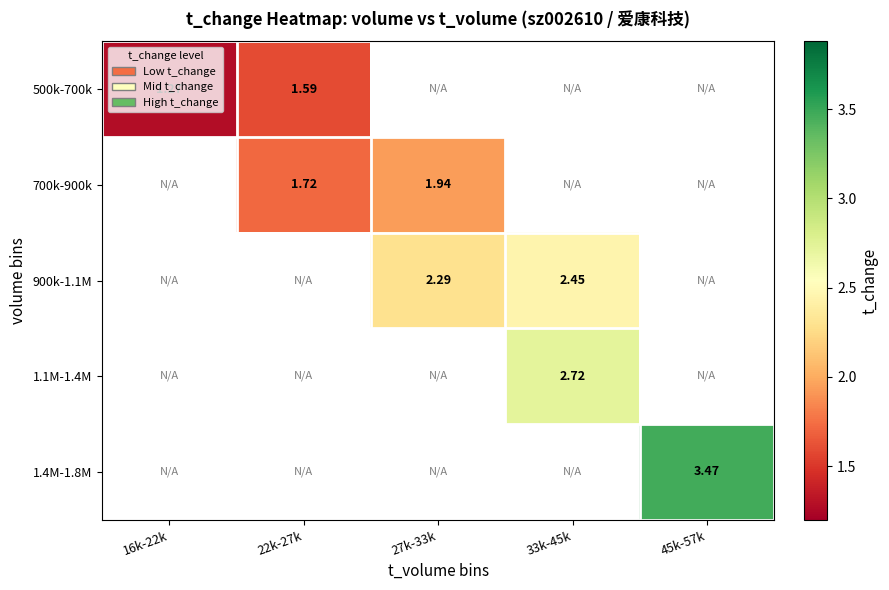

What is the difference between the highest and lowest values at 22k-27k?

0.1